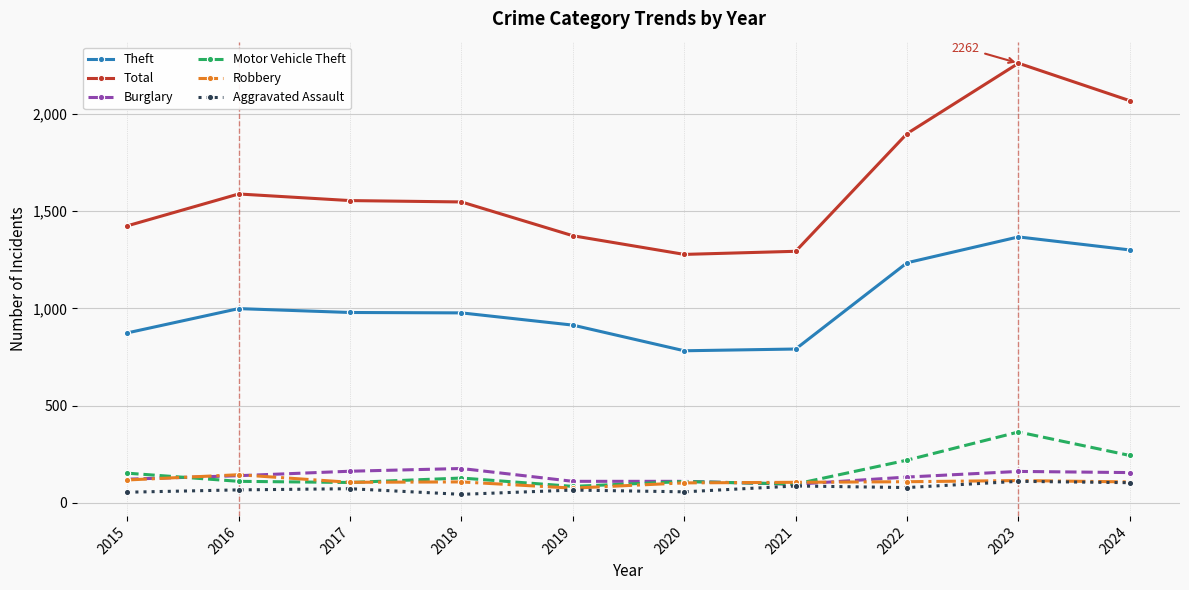

What is the maximum value for Motor Vehicle Theft?

364